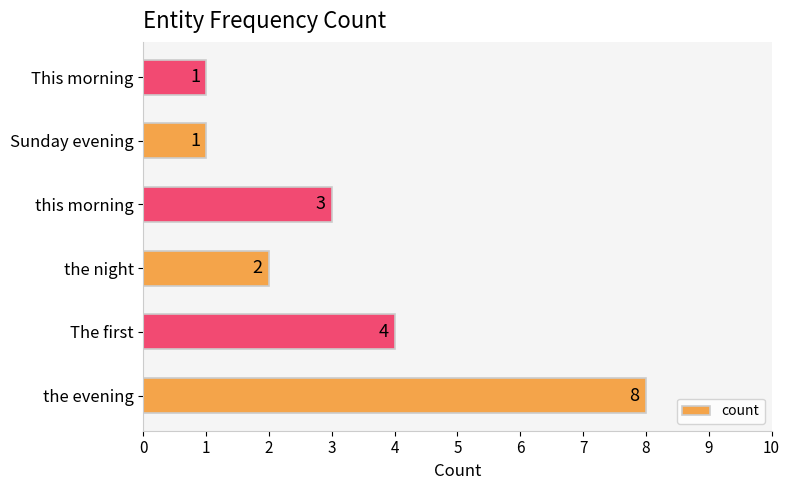

Is it true that the value at this morning is 5?

False